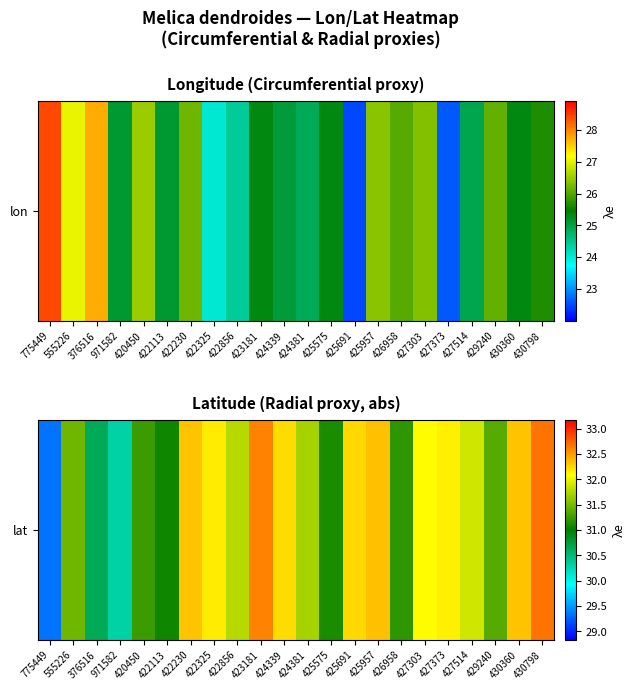

What is the difference between the values at 555226 and 430360?

0.9